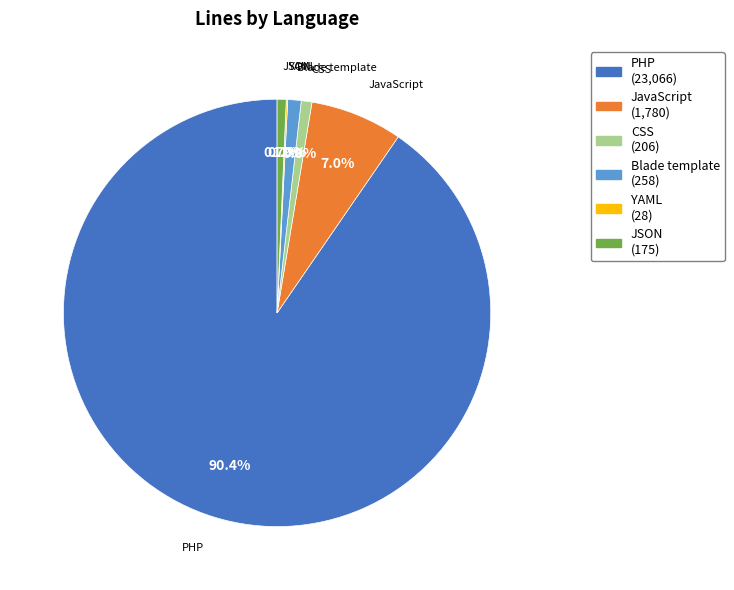

Combined, what portion of the pie is JSON and CSS?

1.5%